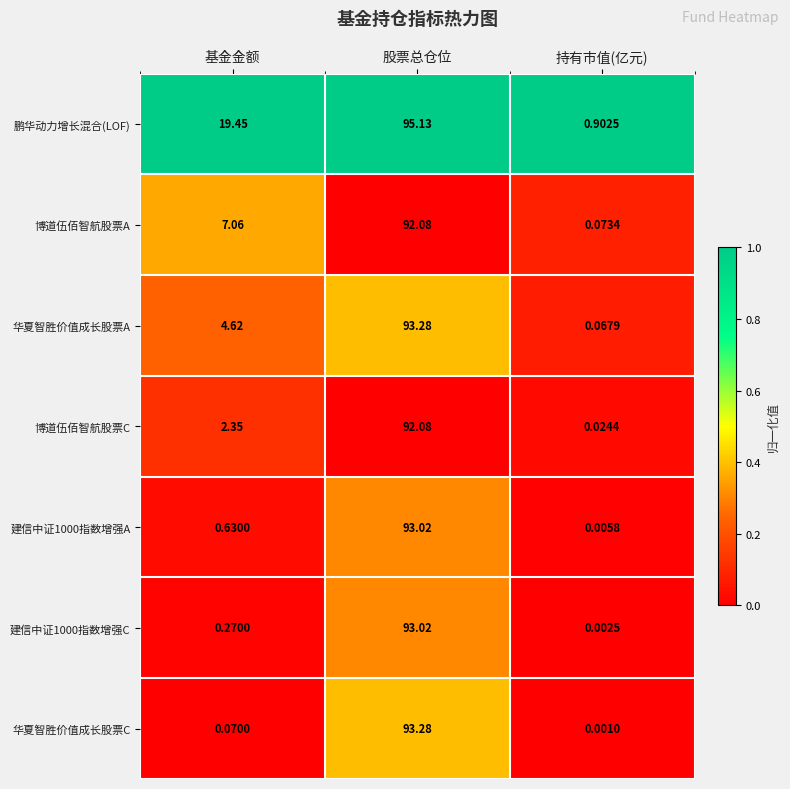

How many series are shown in this chart?

7